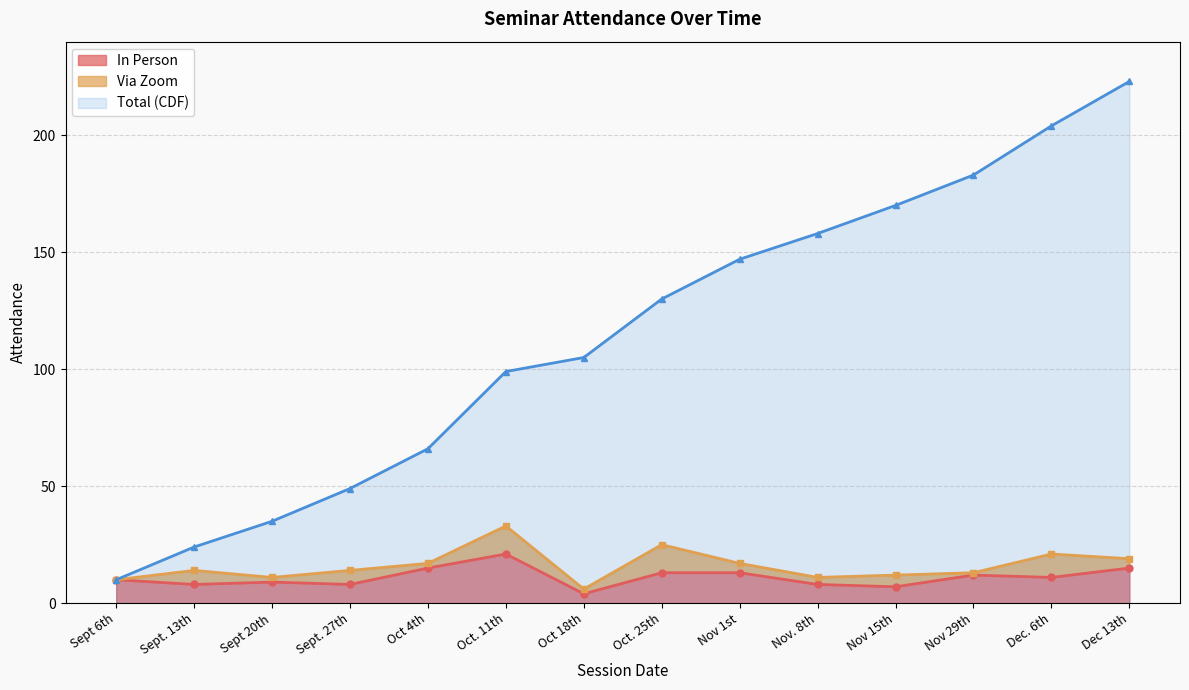

What position from the right is Sept. 27th?

11